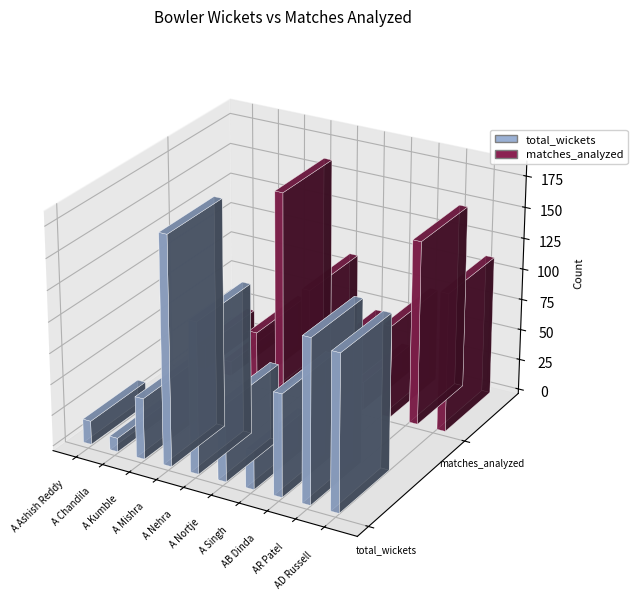

The matches_analyzed series shows 42 at A Kumble. True or false?

True